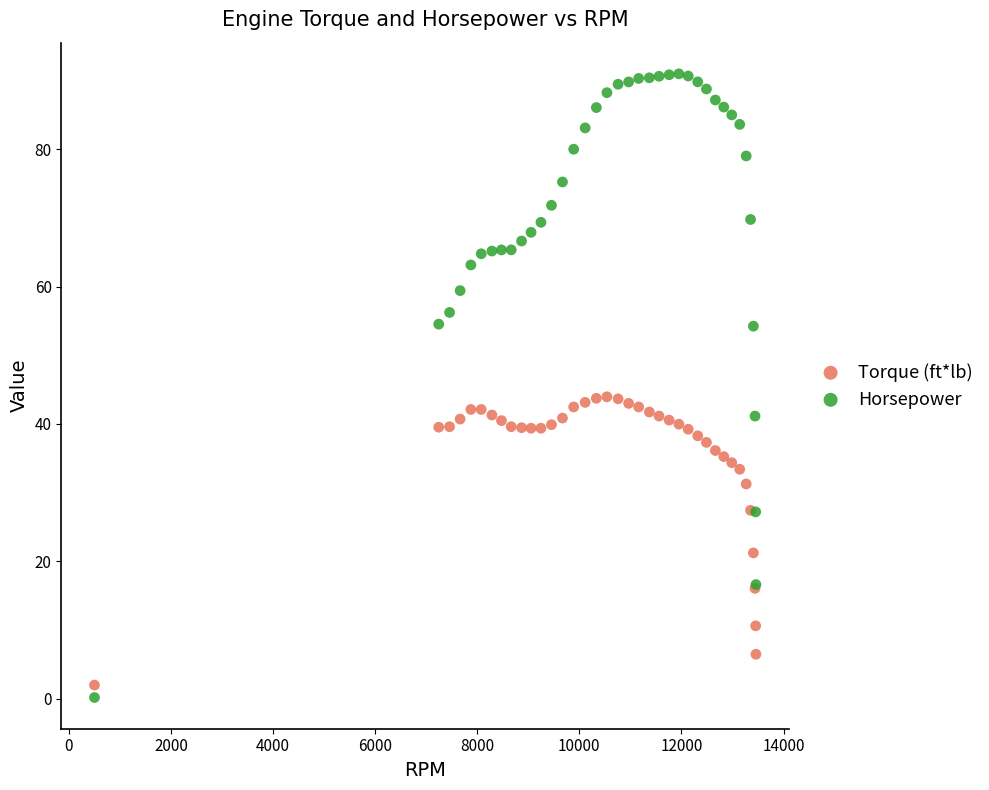

Which series has the largest Y range (max minus min)?

Horsepower